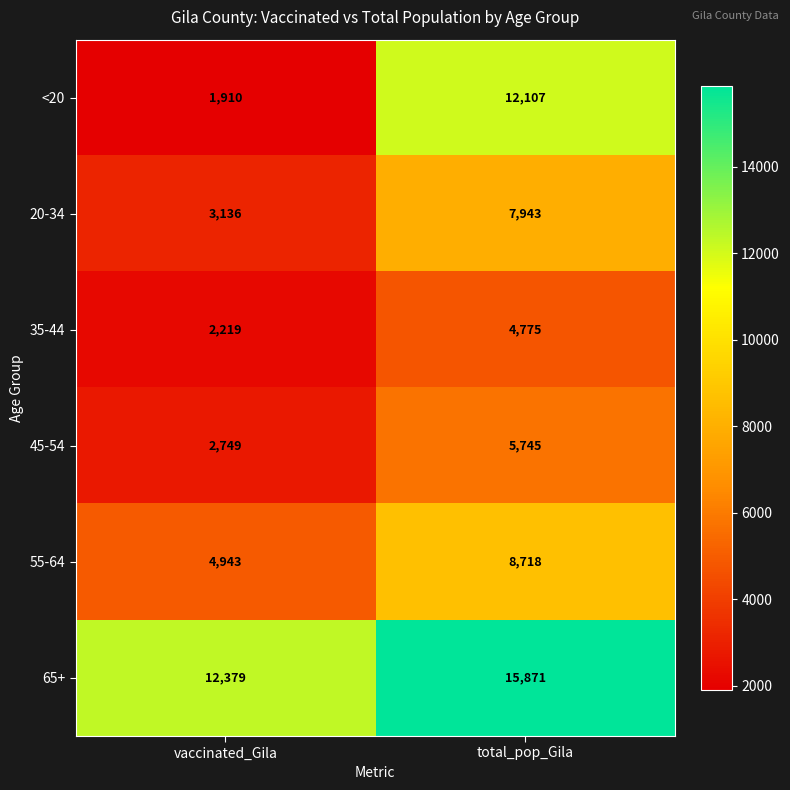

The 20-34 series shows 7943 at total_pop_Gila. True or false?

True